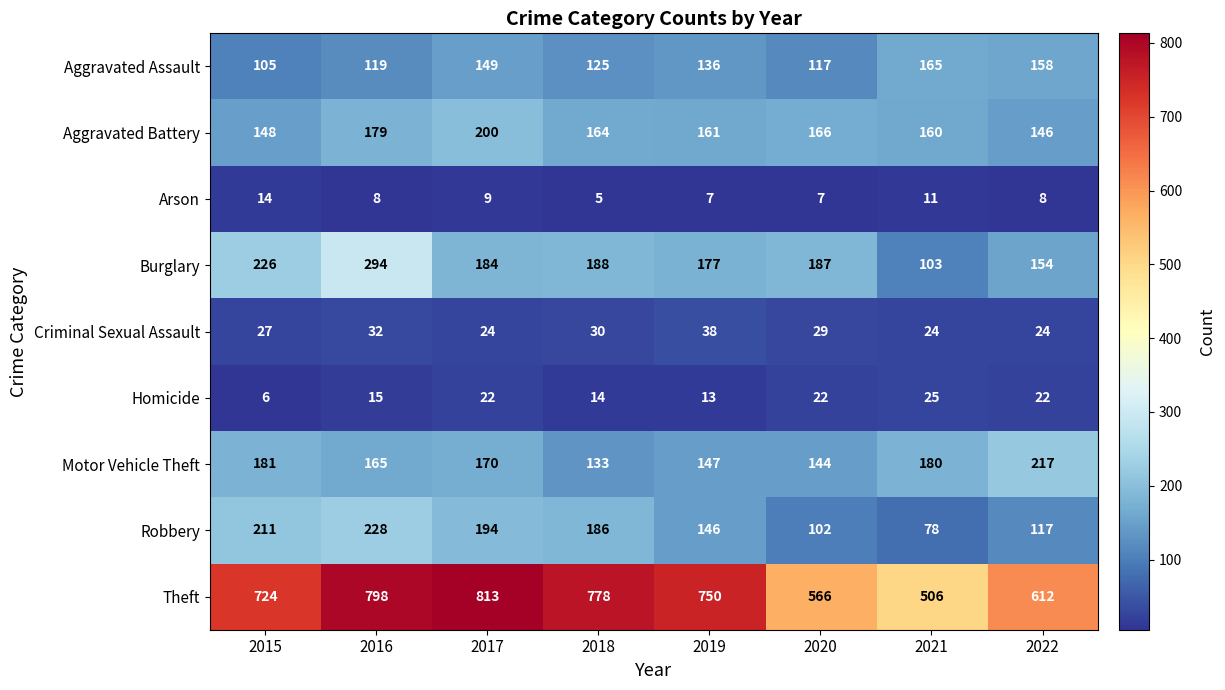

Which series changed the most between 2015 and 2017?

Theft